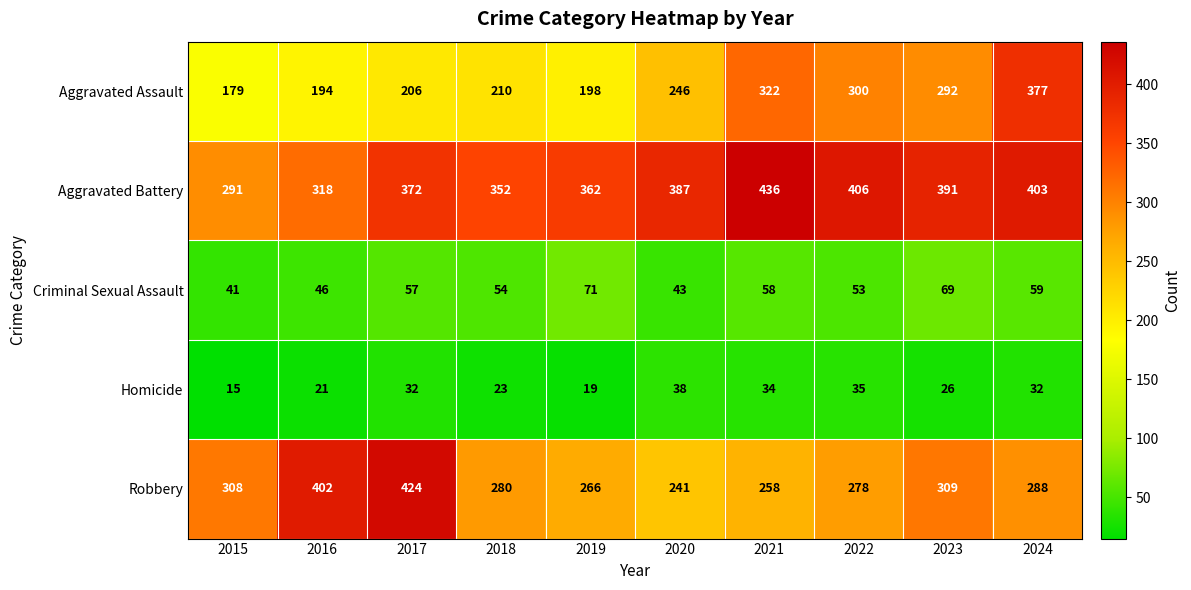

Count the number of categories in the chart.

10